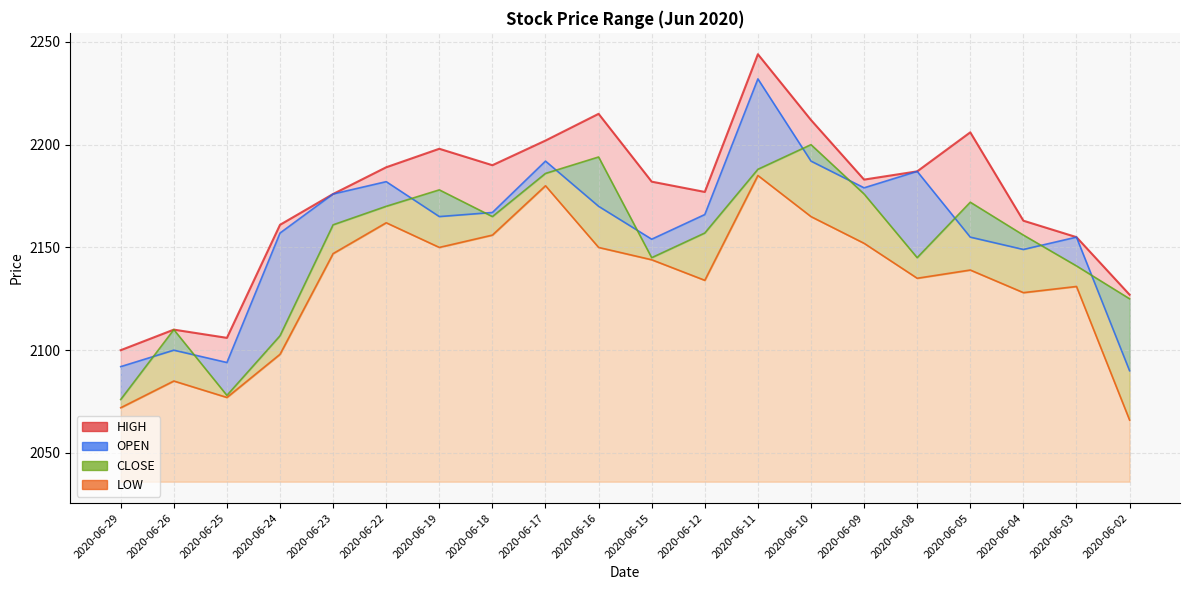

List the series in order of their peak value, highest first.

HIGH, OPEN, CLOSE, LOW